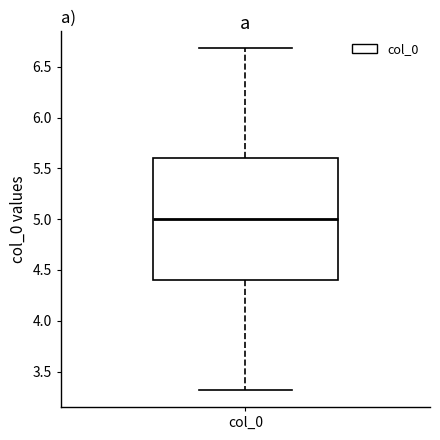

Where is the lower edge of the box for col_0 on the y-axis? The values are not printed on the chart, so give them approximately, as read against the axis.

4.4